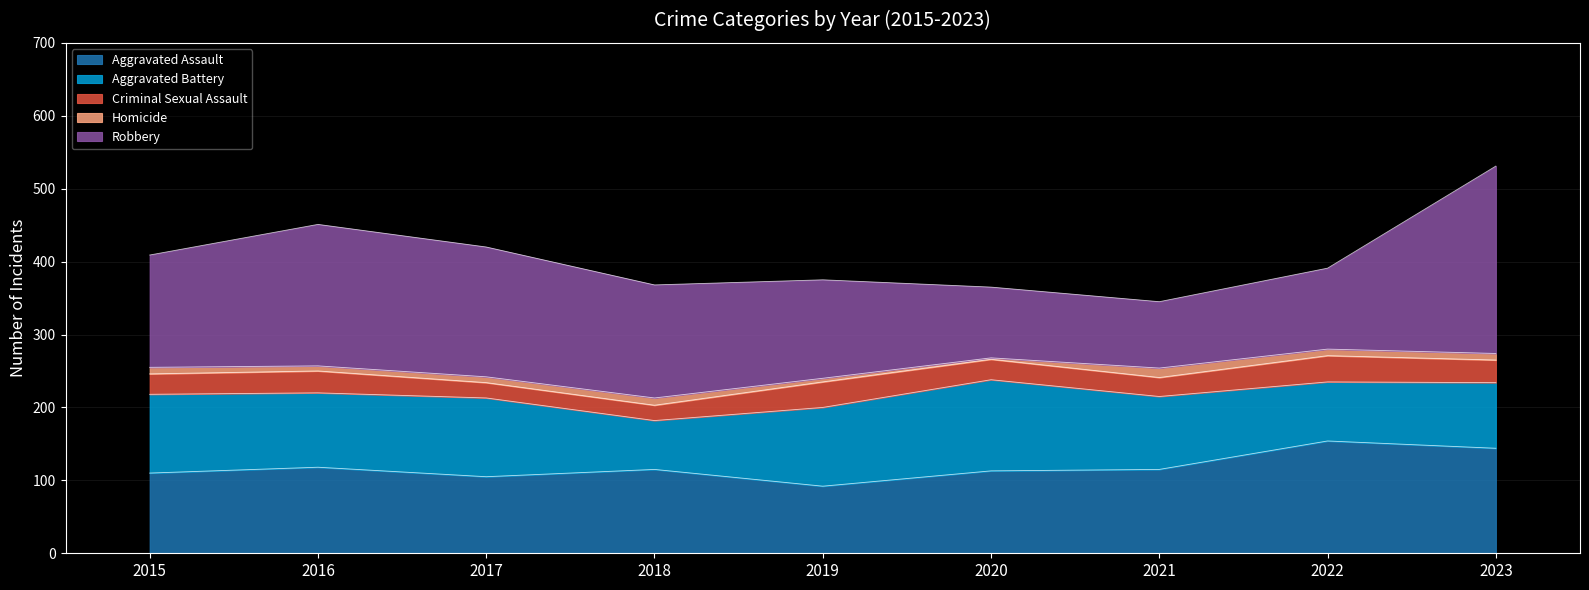

What is the difference between the maximum and minimum values in the Robbery series?

166